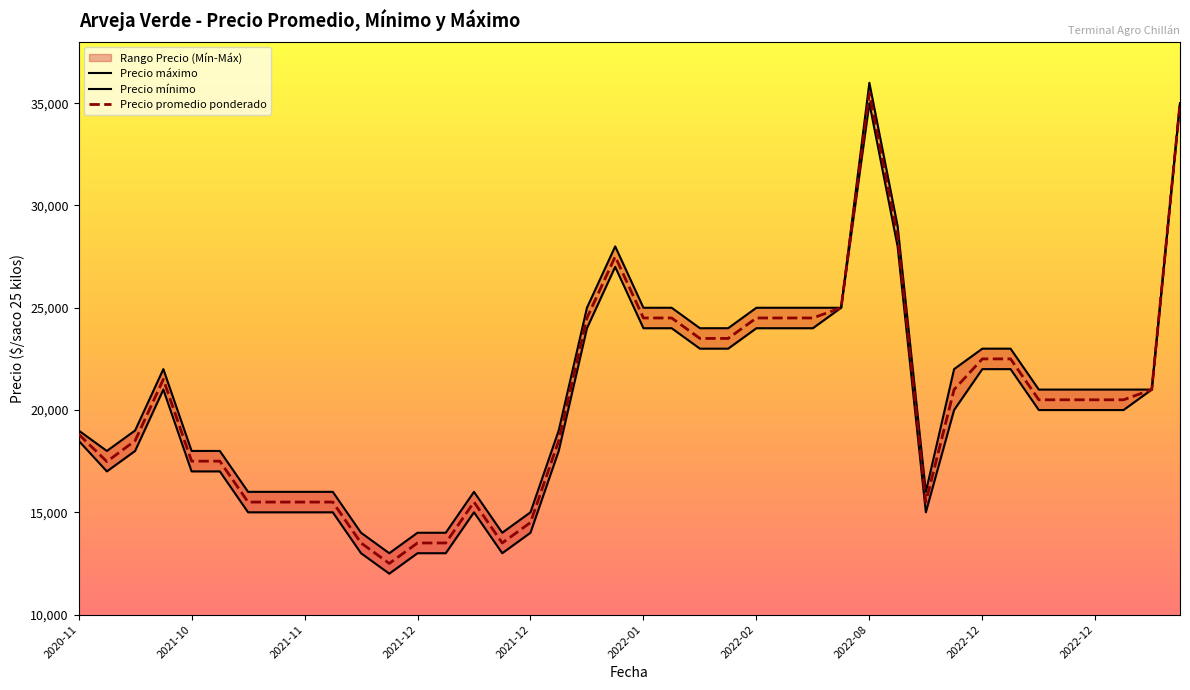

What value does the Precio promedio ponderado series have at 2021-12-22?

13500